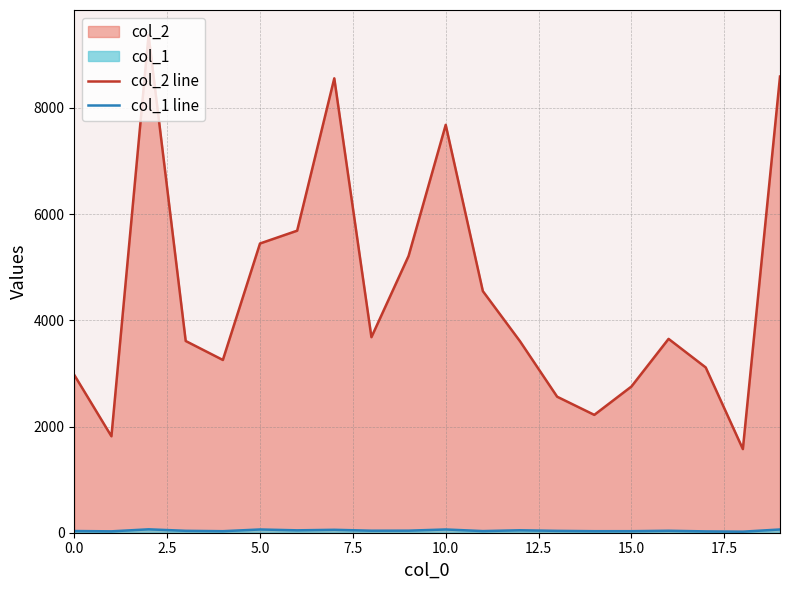

The value of col_2 line at 17 is 5541. True or false?

False